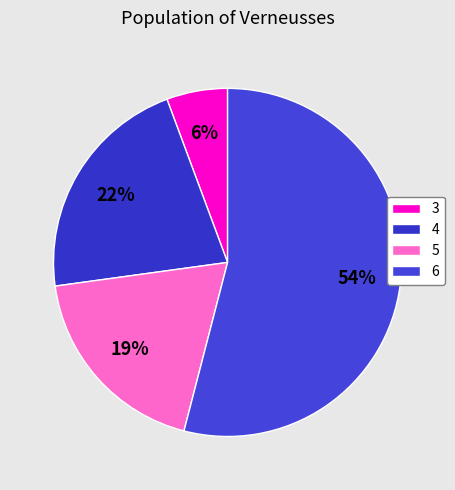

Is it true that 6 is 54% of the pie?

True